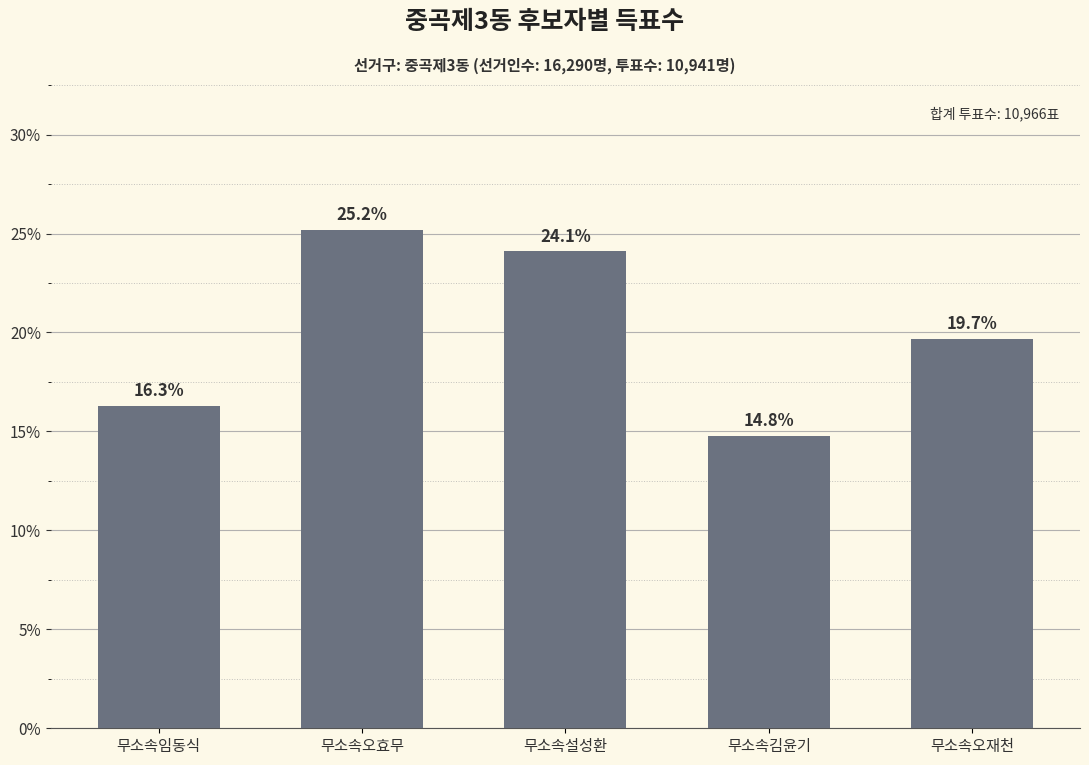

At which category does the chart reach its peak across all series?

무소속오효무